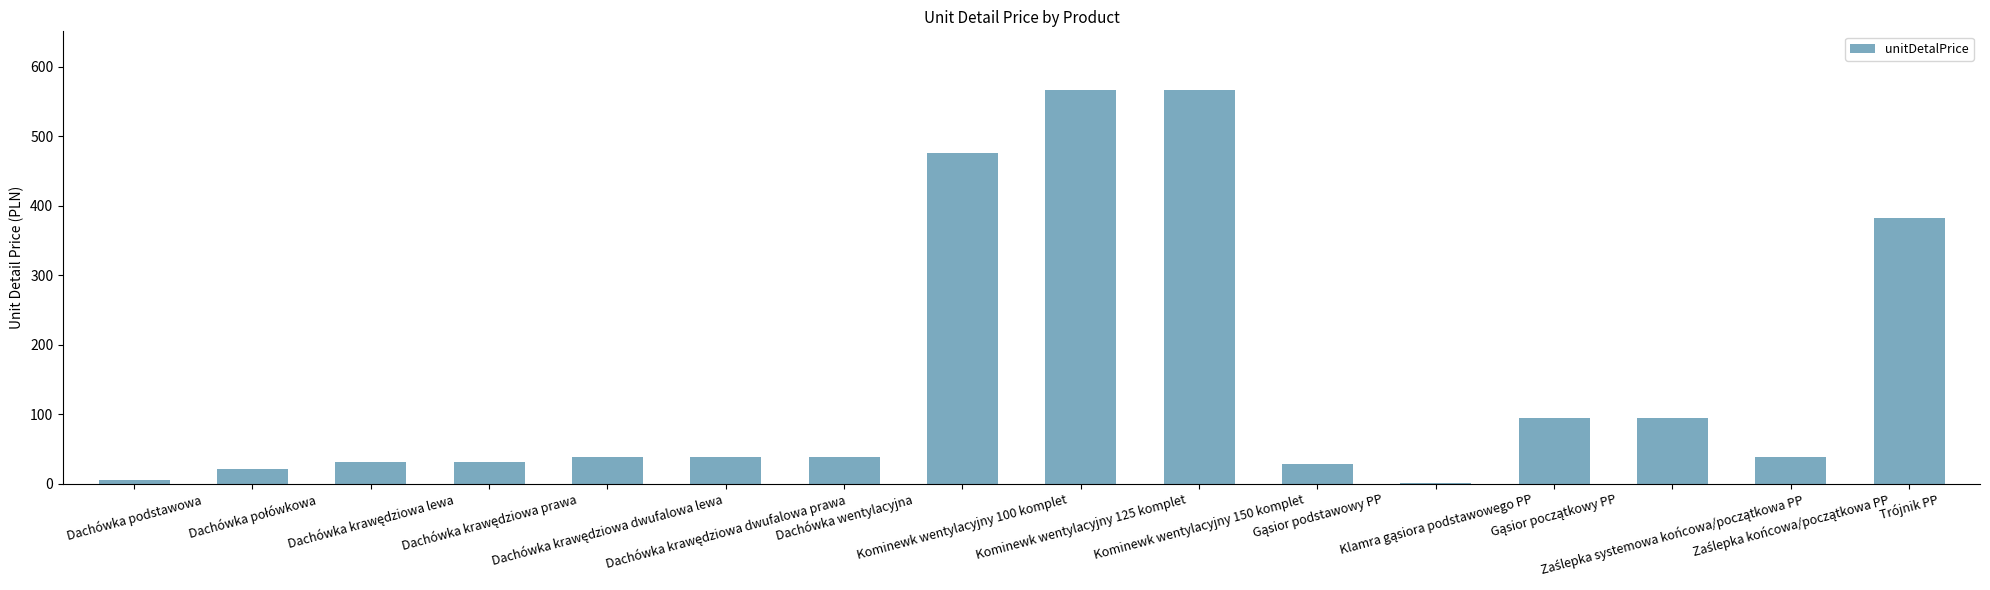

What is the maximum value shown in the chart?

566.0